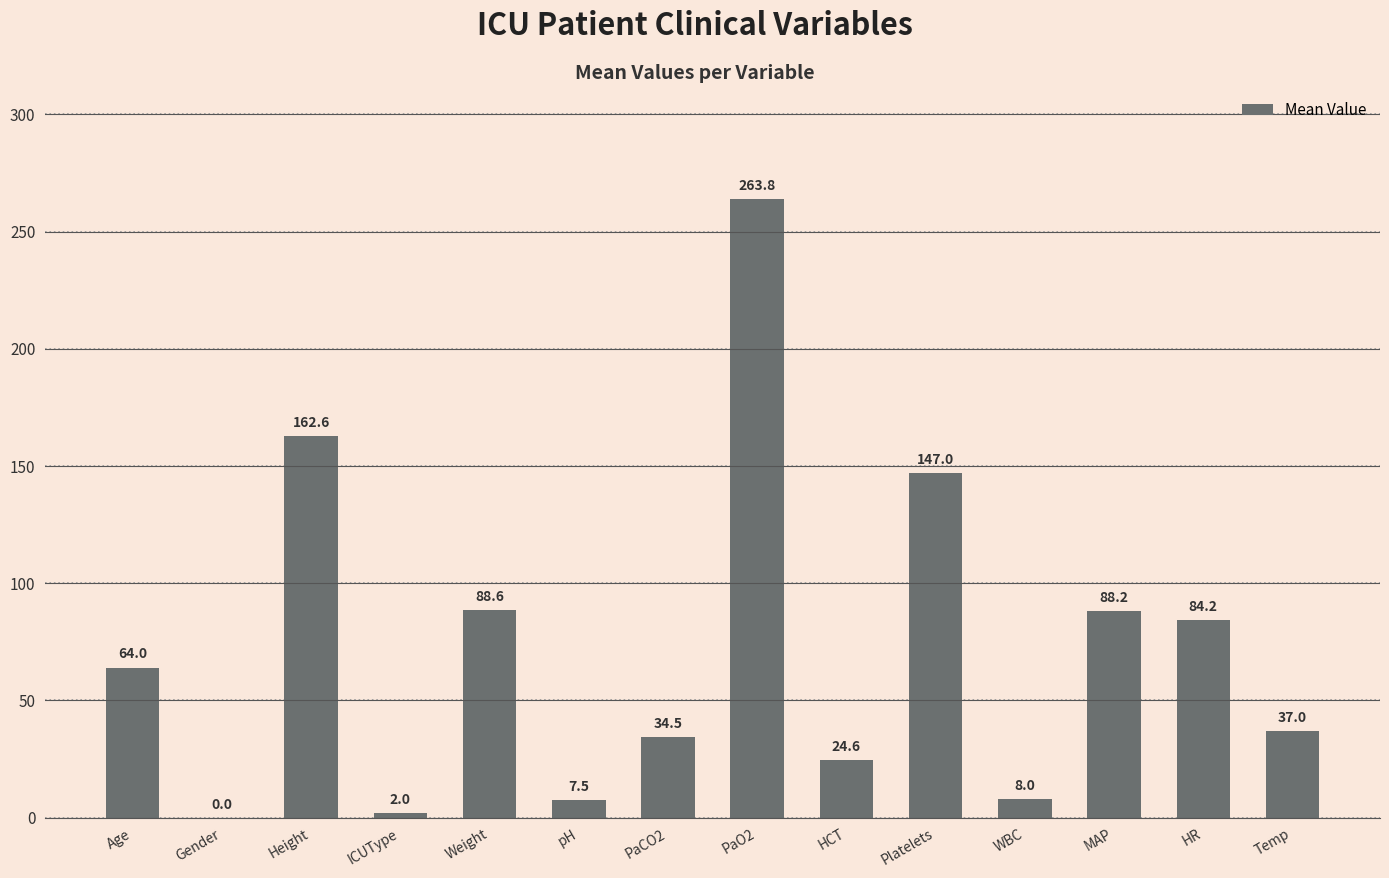

Where is the data nearest to the value 131?

Platelets